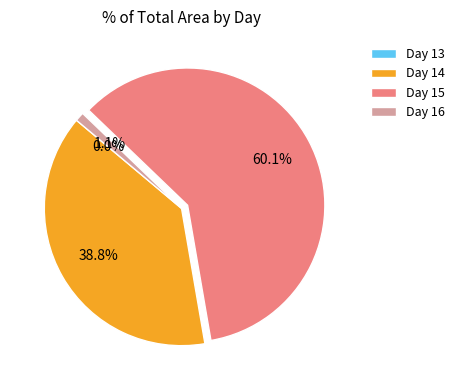

What percentage is NOT represented by Day 14?

61.2%